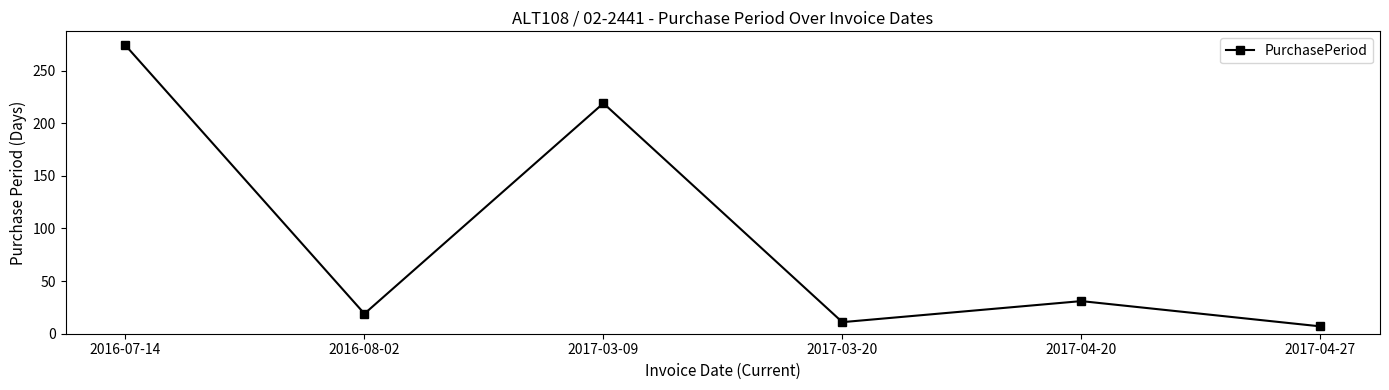

What is the difference between the second highest and second lowest values?

208